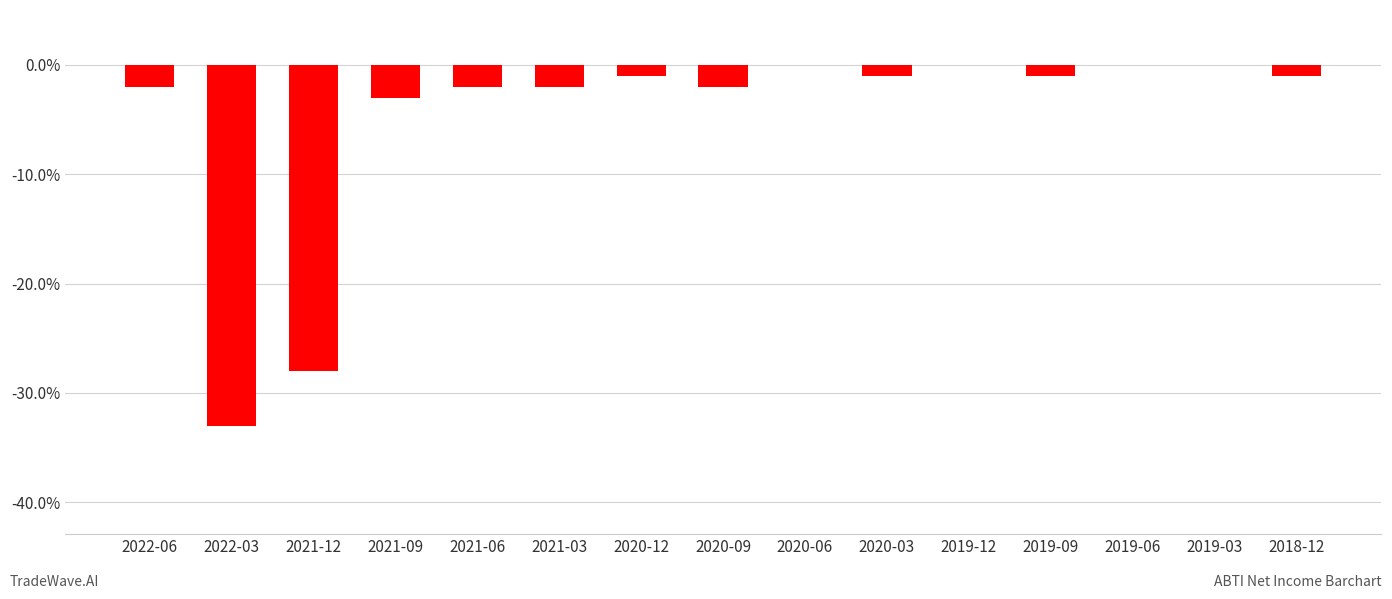

Reading right to left, extract all data points from this chart.

-100	0	0	-100	0	-100	0	-200	-100	-200	-200	-300	-2800	-3300	-200